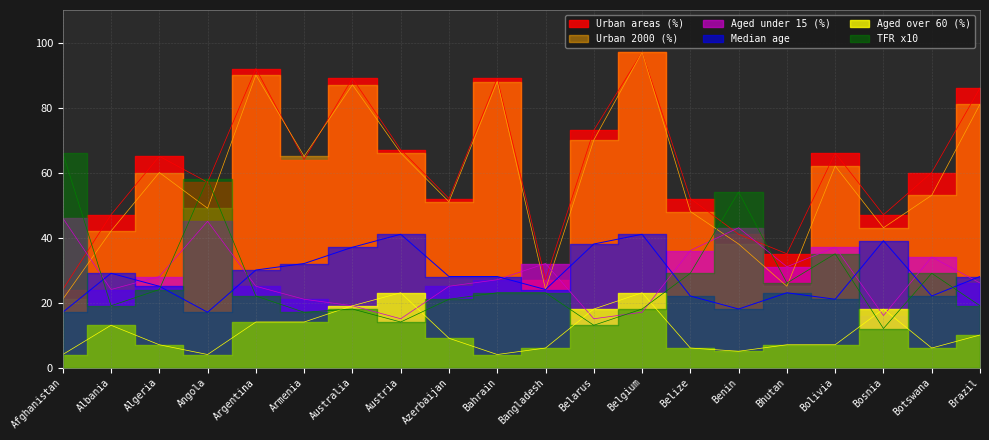

What value does the Aged over 60 (%) series have at Bolivia, to the nearest 10?

10